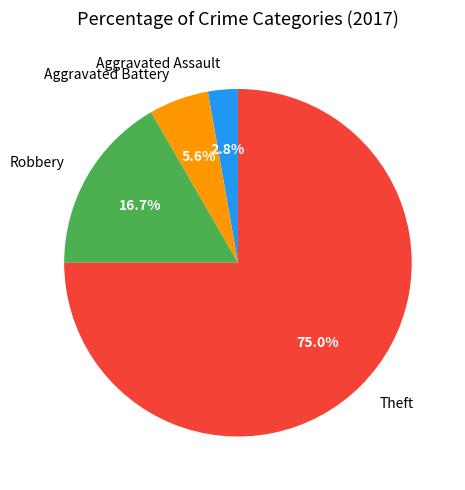

True or false: Robbery accounts for 17% of the total.

True